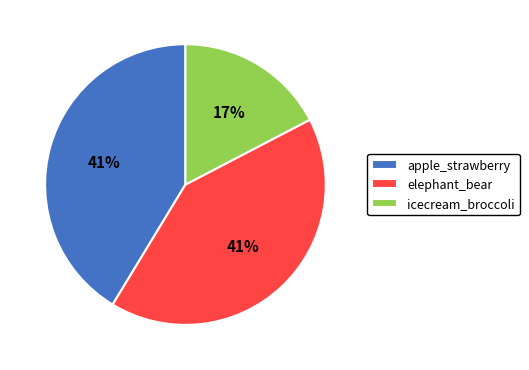

To the nearest percent, what portion does elephant_bear represent?

41%